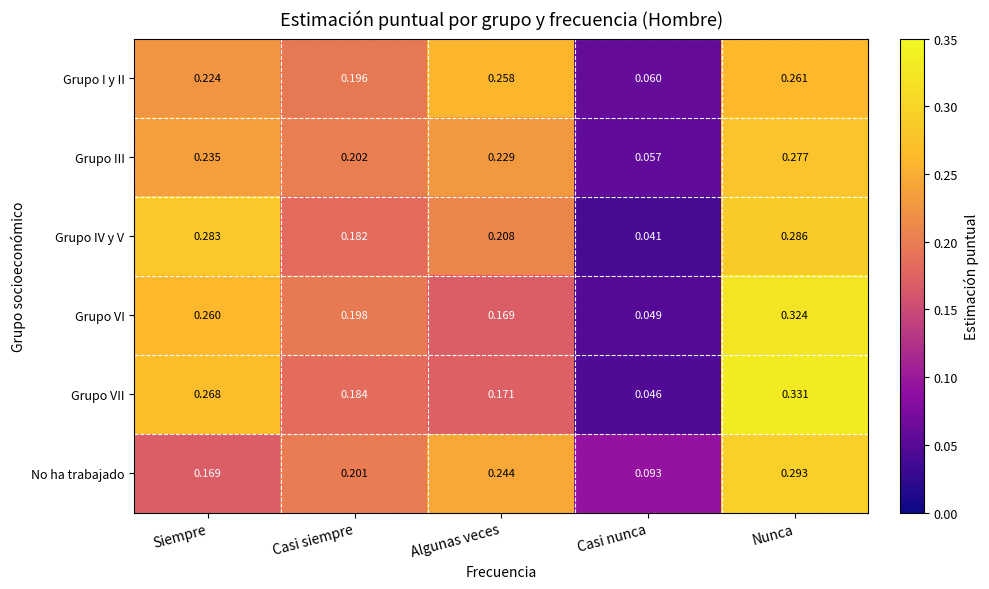

Is the value of No ha trabajado at Algunas veces greater than the value of Grupo VII at Algunas veces?

Yes